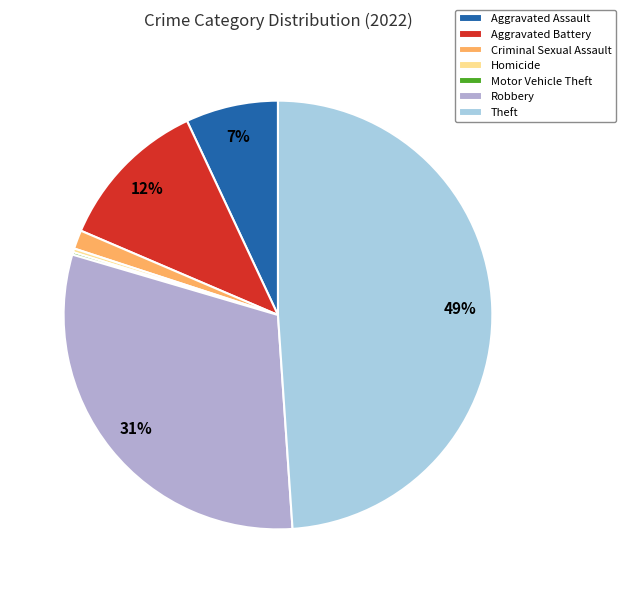

Which slice is the largest?

Theft